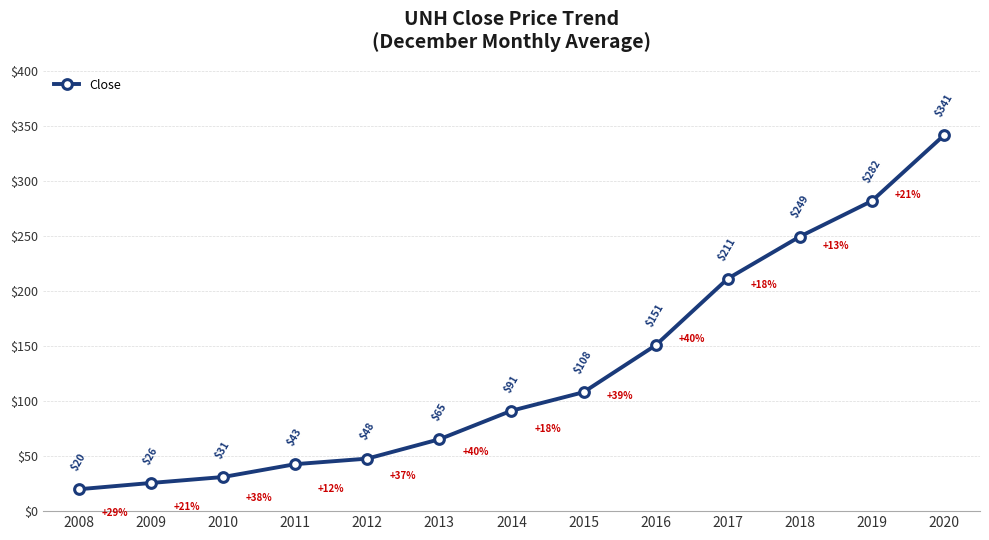

Read the value at 2018.

249.2